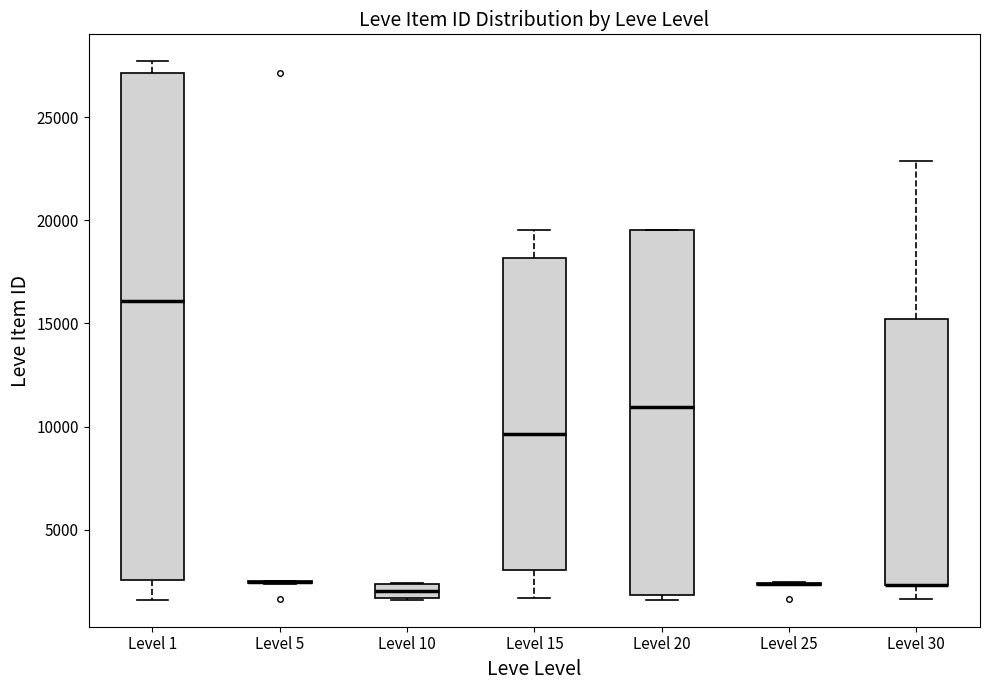

Comparing the boxes themselves (not the whiskers), which one is the tallest?

Level 1